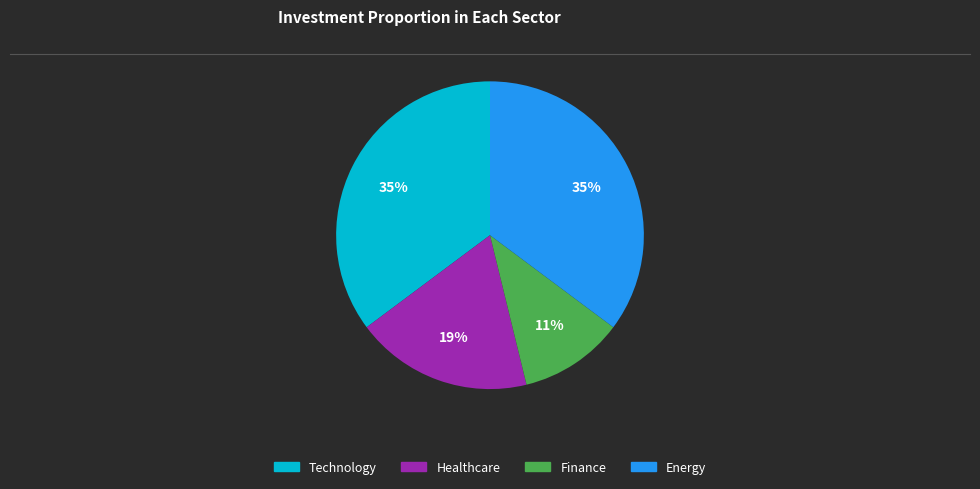

Does any single category account for the majority?

No